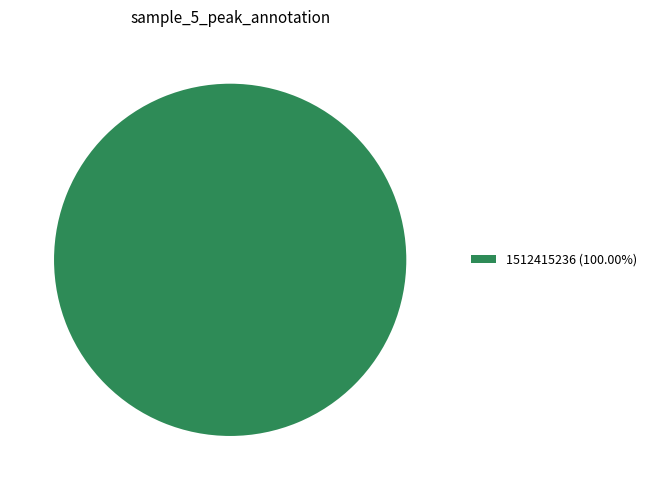

Is 1512415236 (100.00%) the majority of the pie?

Yes